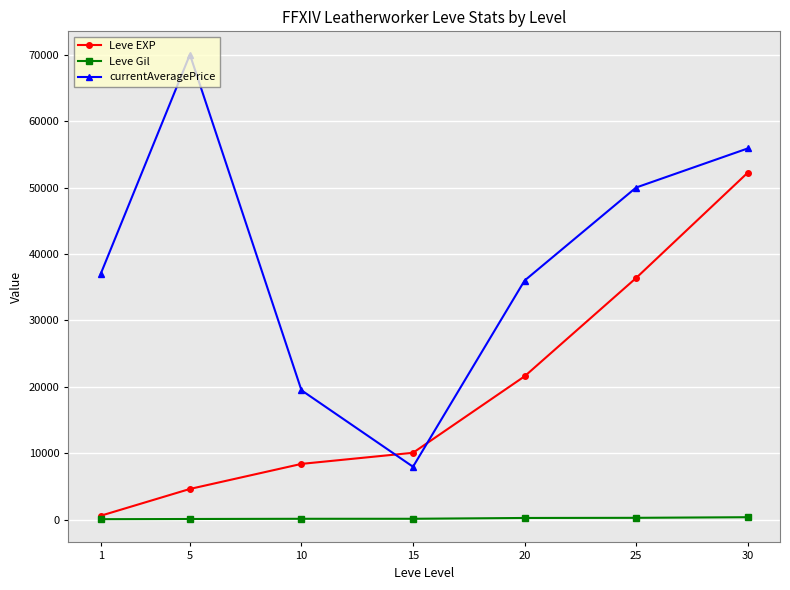

What are all the series names shown in the legend?

Leve EXP, Leve Gil, currentAveragePrice